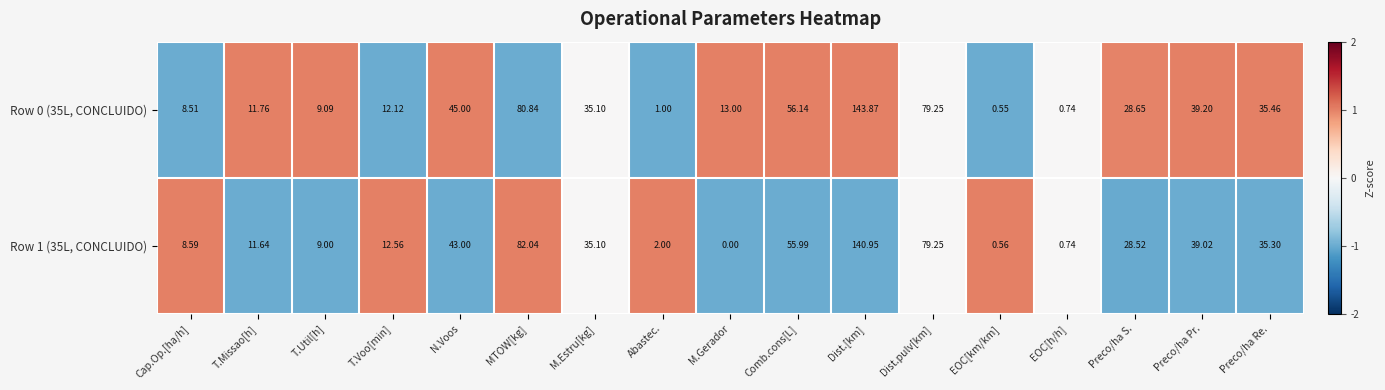

Which series has the widest spread of values?

Row 0 (35L, CONCLUIDO)